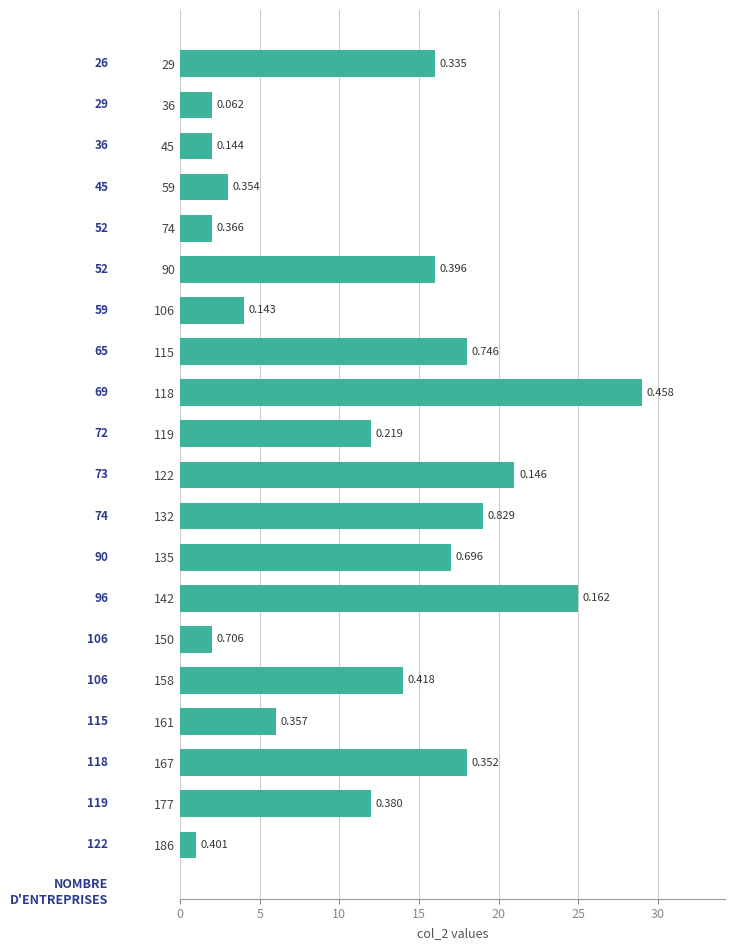

How many bars are there in total?

20